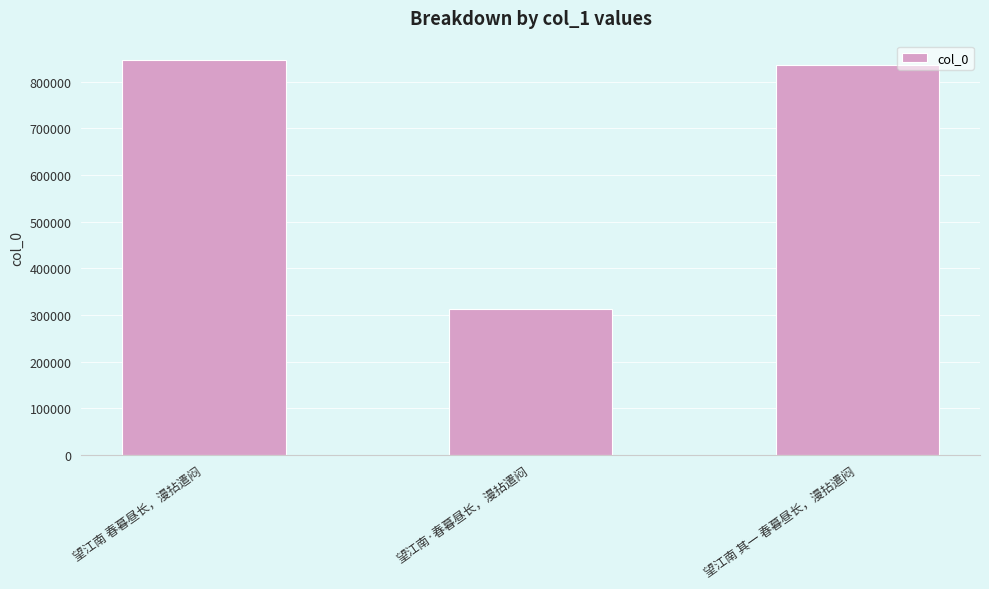

Is it true that the value at 望江南 其一 春暮昼长，漫拈遣闷 is 1427077?

False